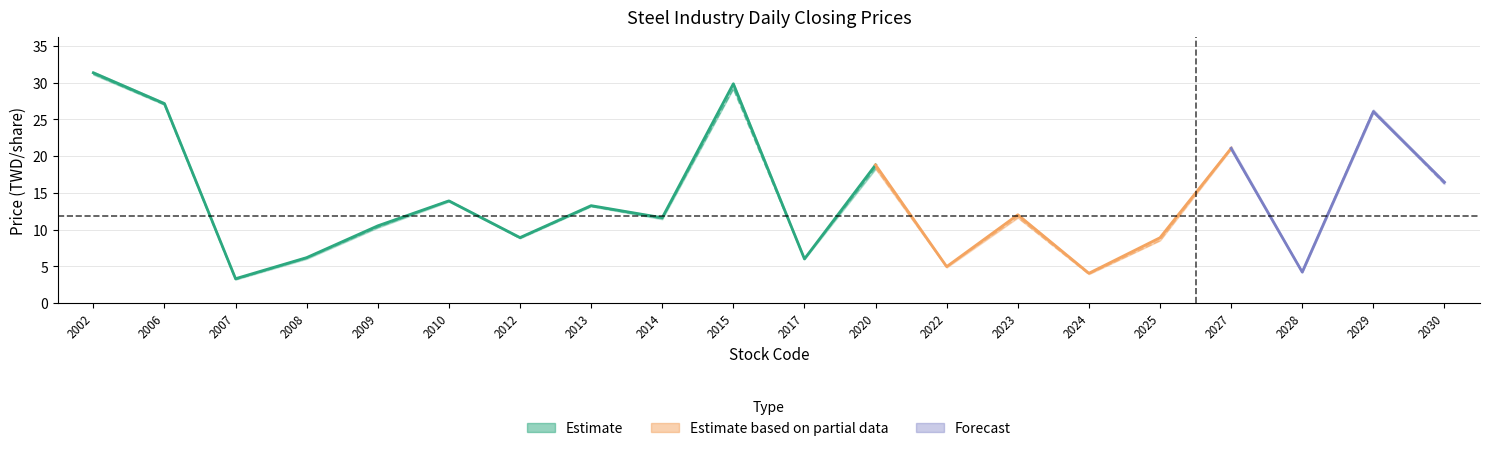

What is the sum of all low values?

274.1